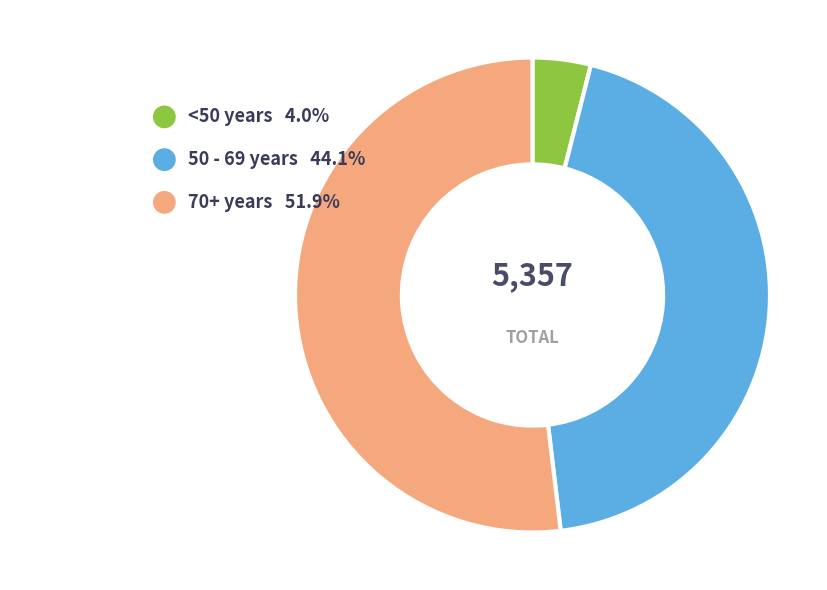

Does any single category account for the majority?

Yes